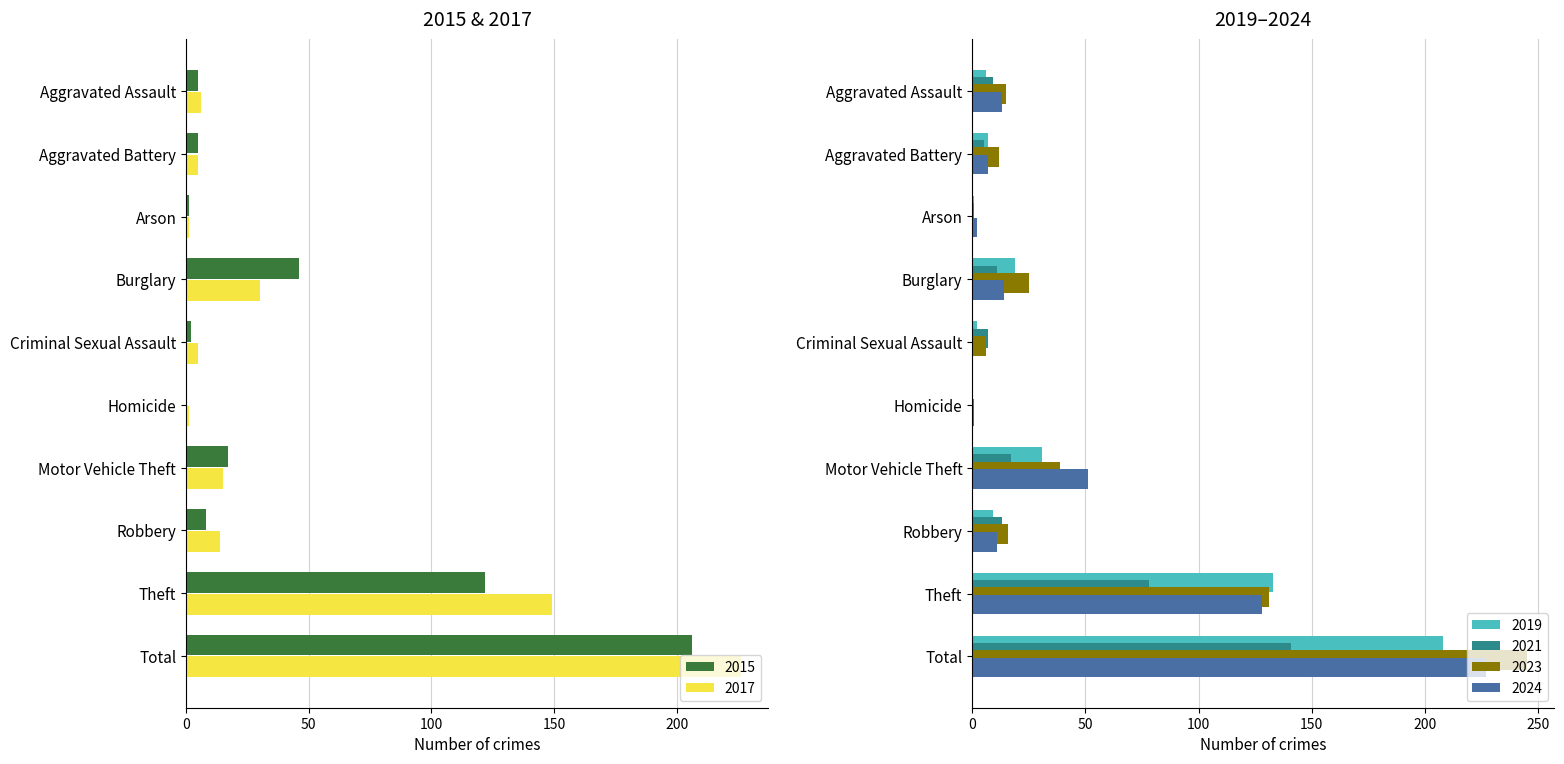

Reading left to right, list all the values displayed in this chart.

2017: Aggravated Assault=6	Aggravated Battery=5	Arson=1	Burglary=30	Criminal Sexual Assault=5	Homicide=1	Motor Vehicle Theft=15	Robbery=14	Theft=149	Total=226
2019: Aggravated Assault=6	Aggravated Battery=7	Arson=1	Burglary=19	Criminal Sexual Assault=2	Homicide=0	Motor Vehicle Theft=31	Robbery=9	Theft=133	Total=208
2021: Aggravated Assault=9	Aggravated Battery=5	Arson=1	Burglary=11	Criminal Sexual Assault=7	Homicide=0	Motor Vehicle Theft=17	Robbery=13	Theft=78	Total=141
2023: Aggravated Assault=15	Aggravated Battery=12	Arson=1	Burglary=25	Criminal Sexual Assault=6	Homicide=1	Motor Vehicle Theft=39	Robbery=16	Theft=131	Total=245
2024: Aggravated Assault=13	Aggravated Battery=7	Arson=2	Burglary=14	Criminal Sexual Assault=0	Homicide=1	Motor Vehicle Theft=51	Robbery=11	Theft=128	Total=227
2015: Aggravated Assault=5	Aggravated Battery=5	Arson=1	Burglary=46	Criminal Sexual Assault=2	Homicide=0	Motor Vehicle Theft=17	Robbery=8	Theft=122	Total=206